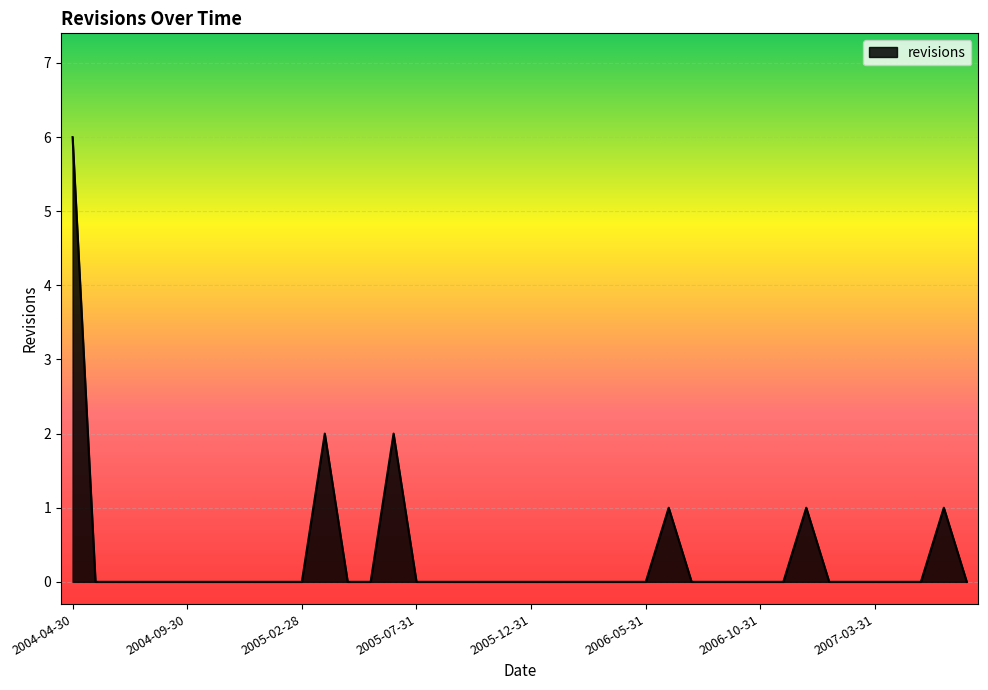

What is the difference between the maximum and minimum values?

6